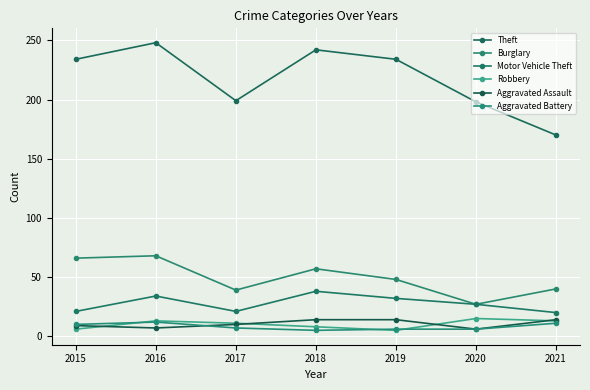

What is the greatest value displayed?

248